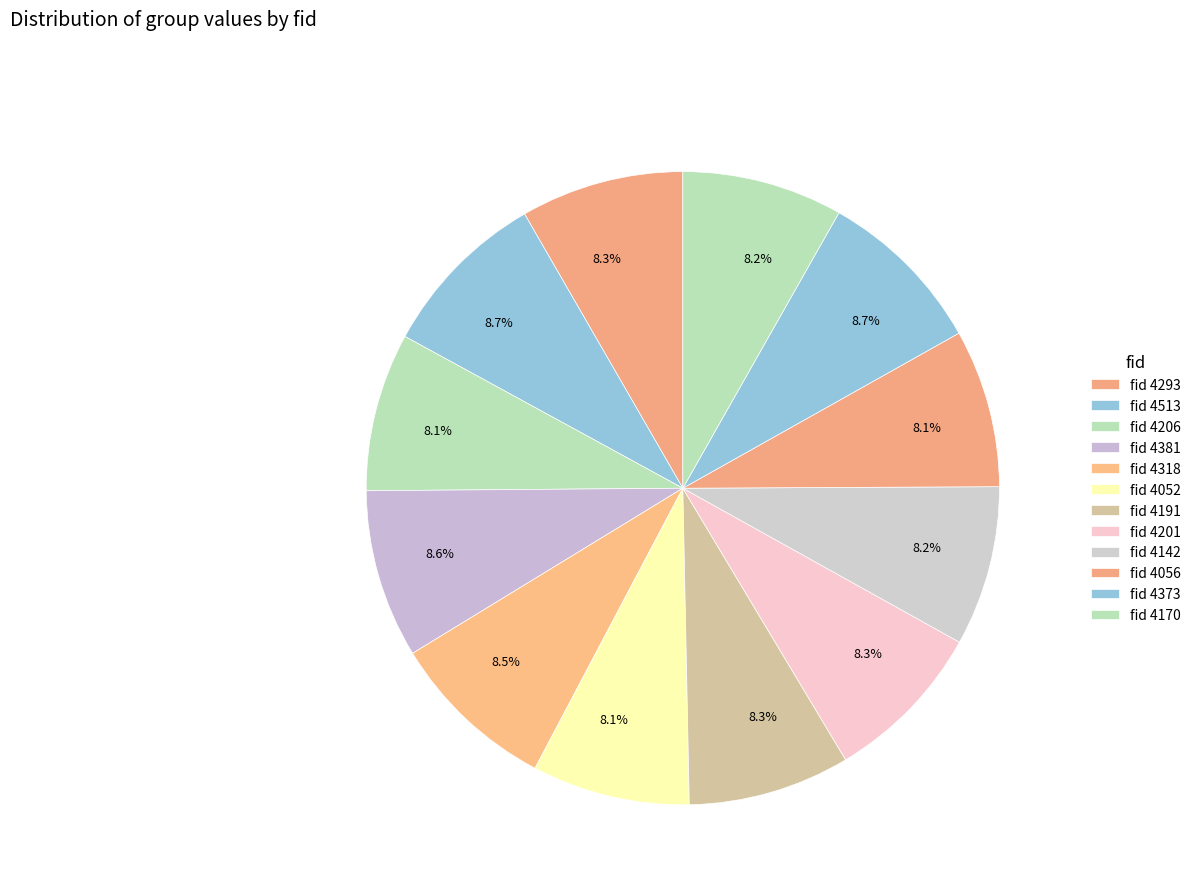

Which slice is the smallest?

4052